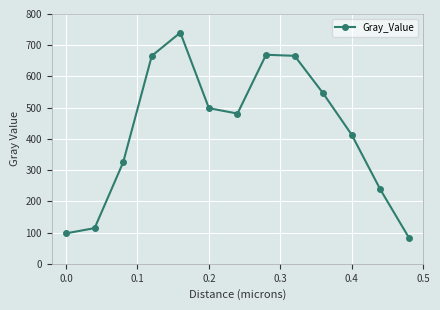

What is the difference between the second highest and minimum values?

585.8